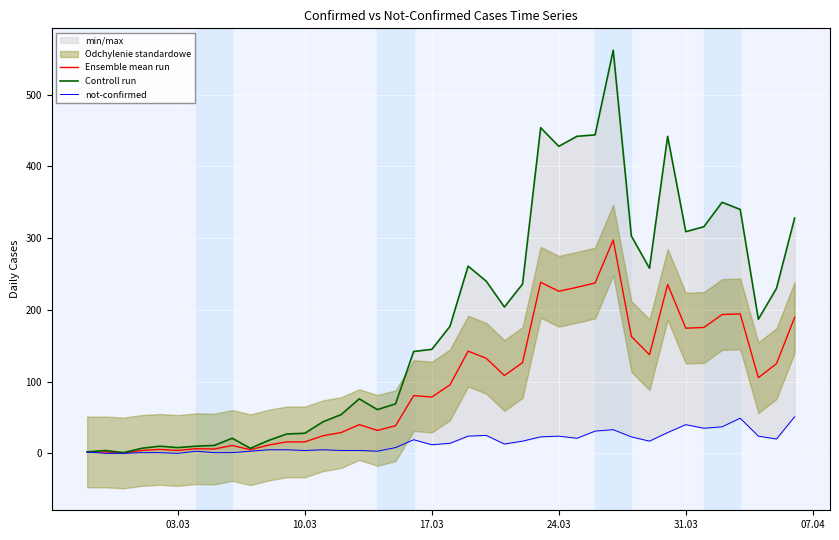

How many lines are shown in the chart?

3